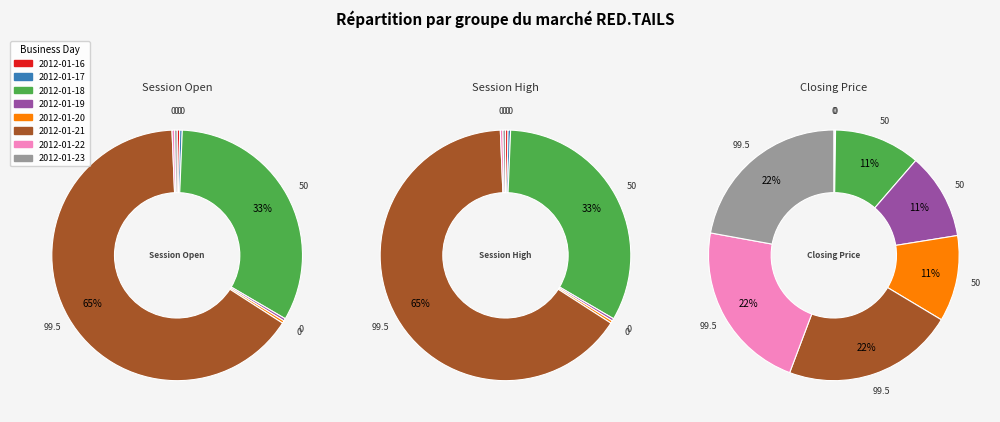

Combined, what portion of the pie is closing_price and 5?

100.0%